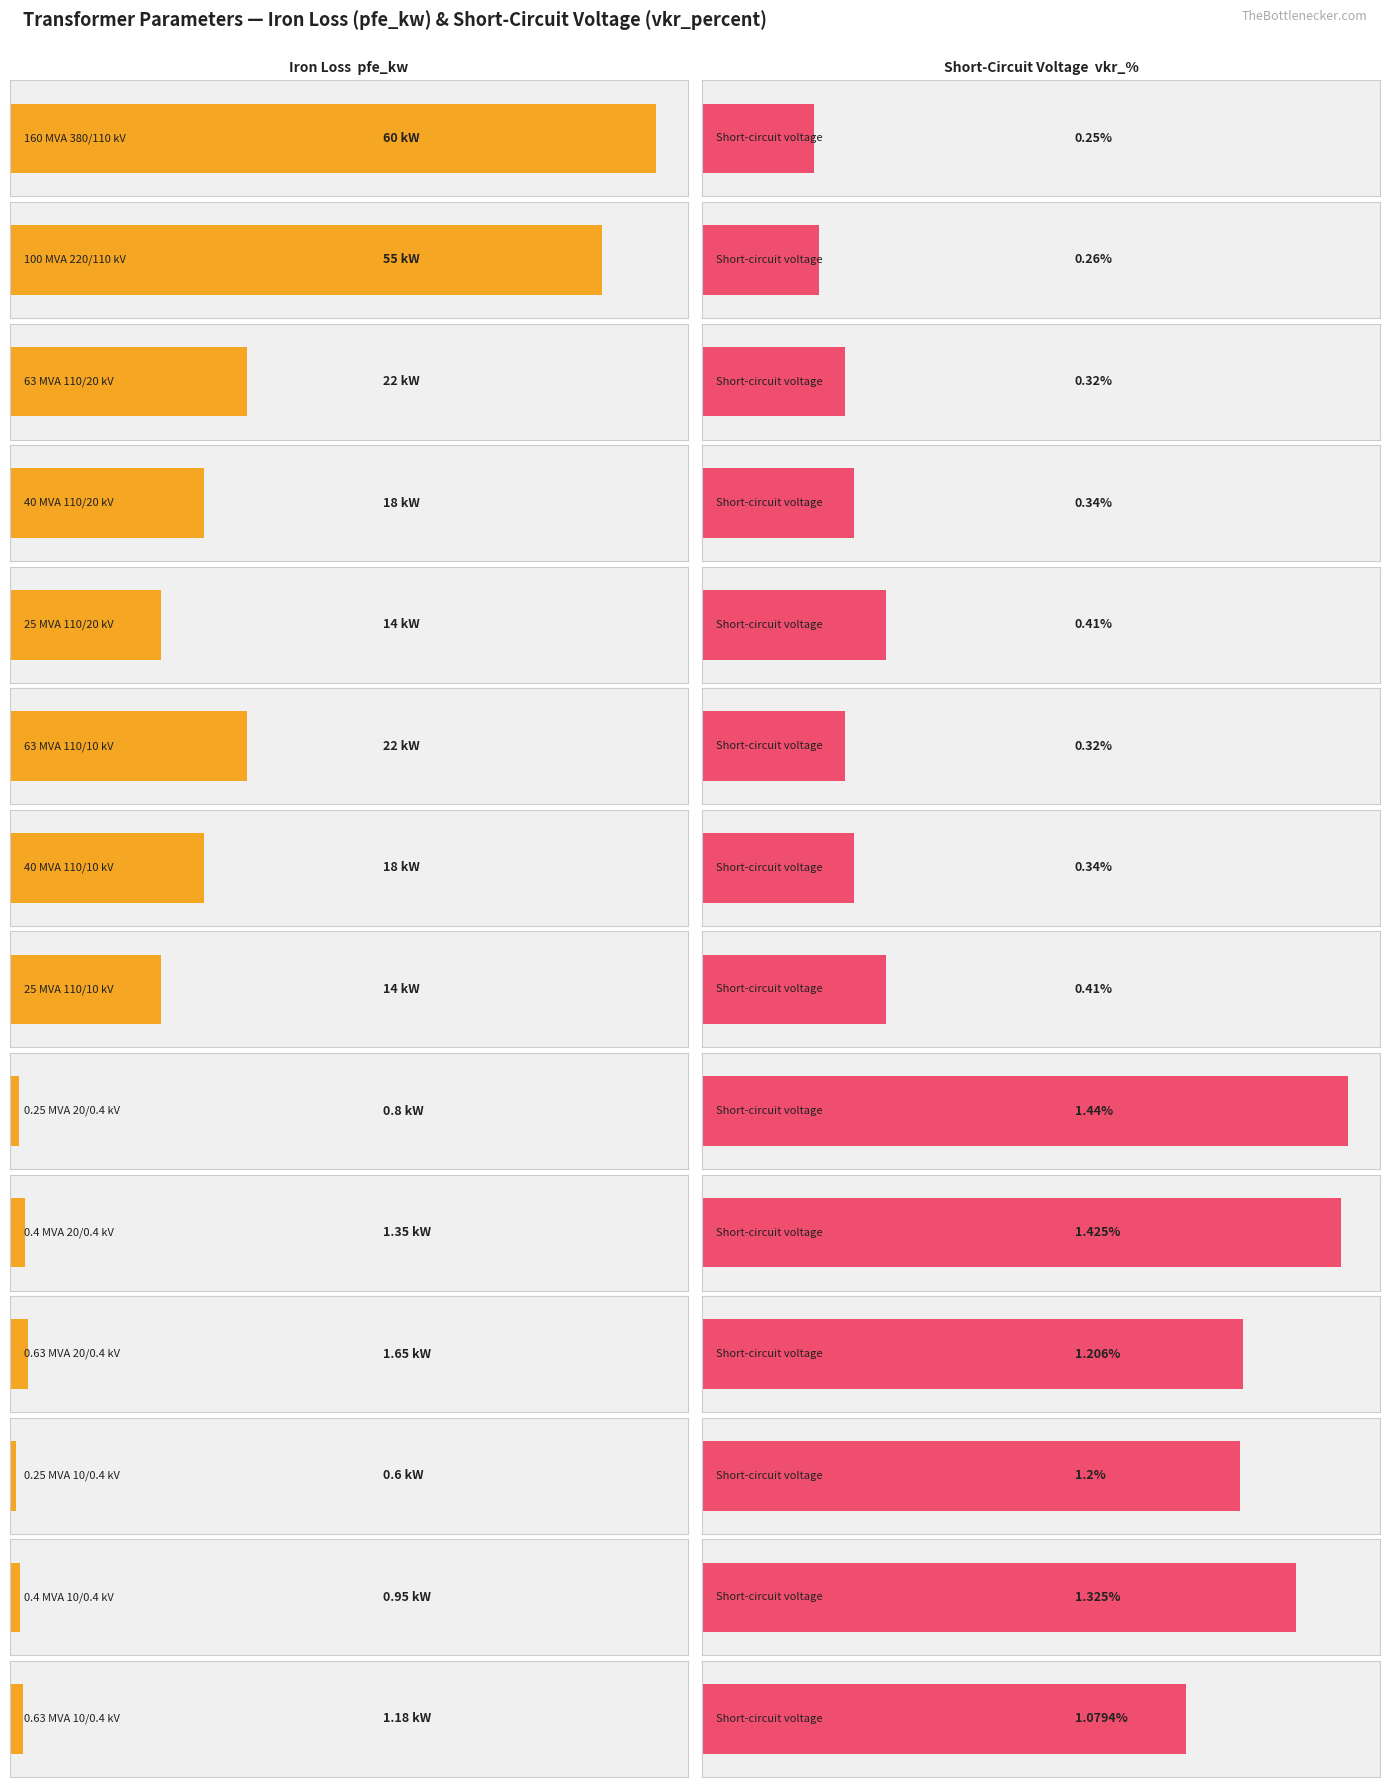

What are all the series names shown in the legend?

pfe_kw, vkr_percent